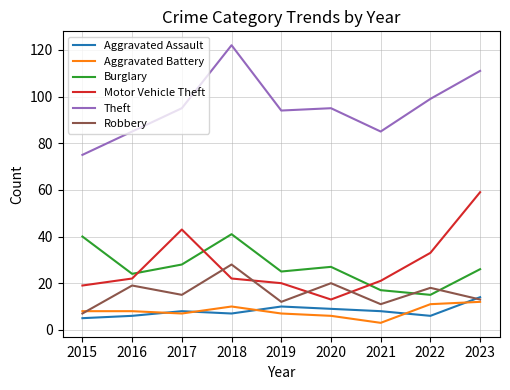

True or false: Motor Vehicle Theft and Aggravated Assault intersect in this chart.

False